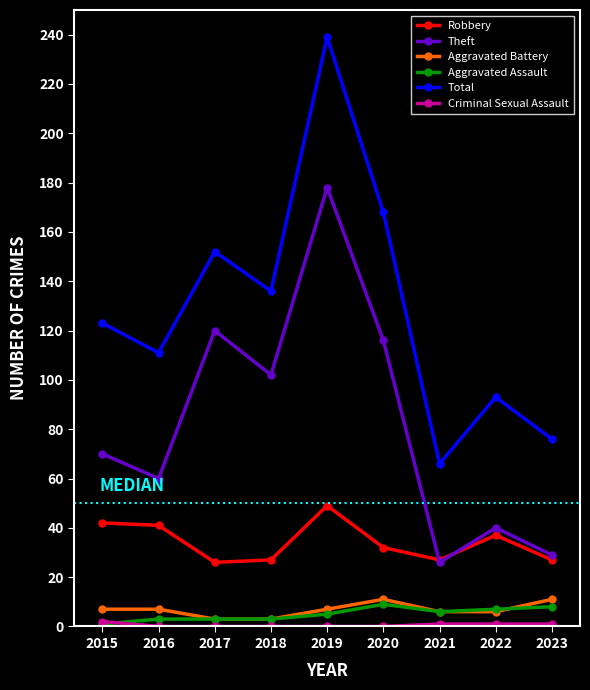

What is the maximum value for Aggravated Battery?

11